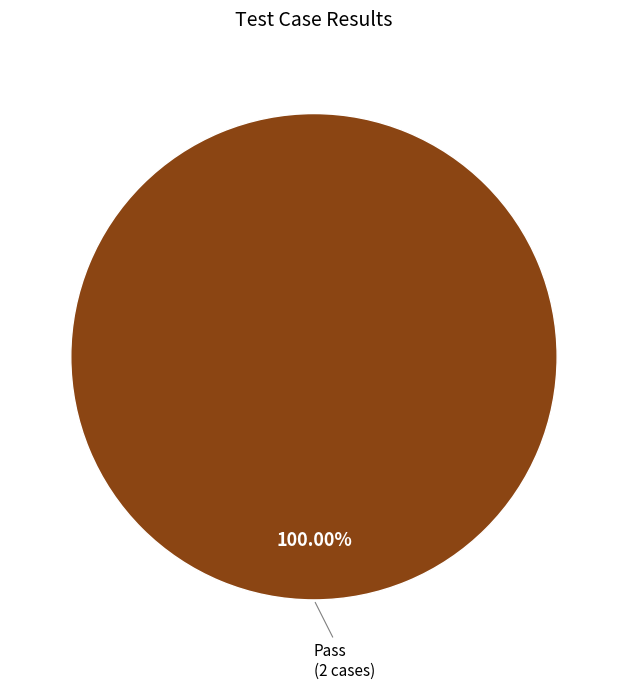

Does any single category account for the majority?

Yes